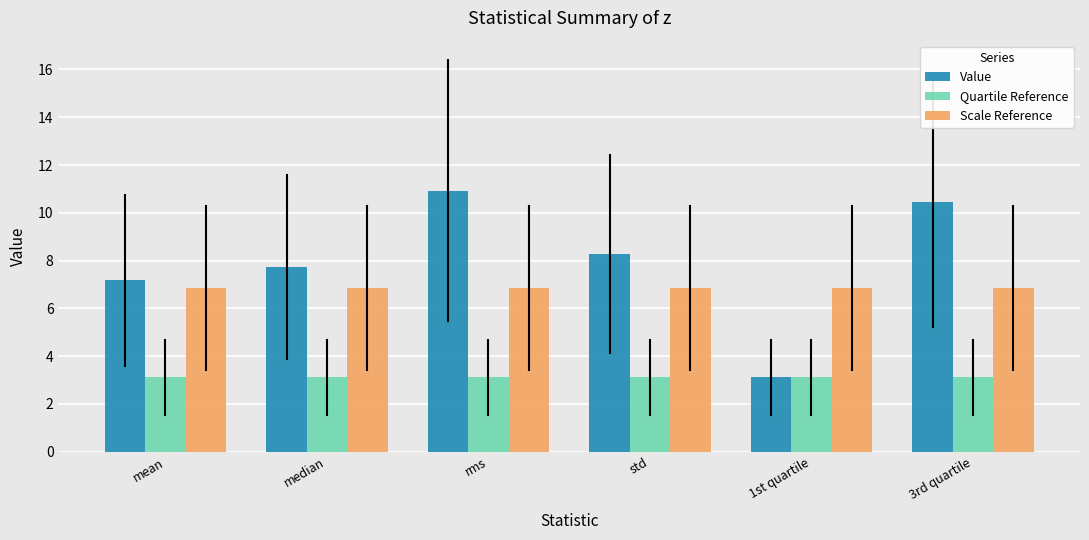

Are the bars grouped side by side (vs. stacked)?

Yes